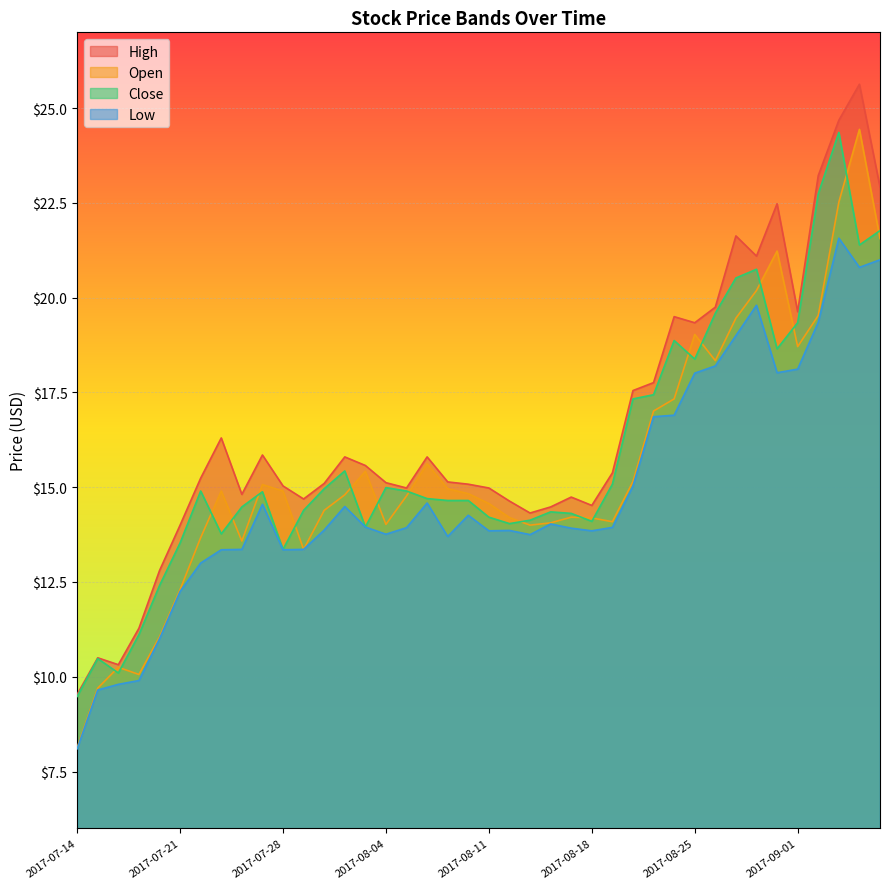

Where does the High series first go above 15?

2017-07-24